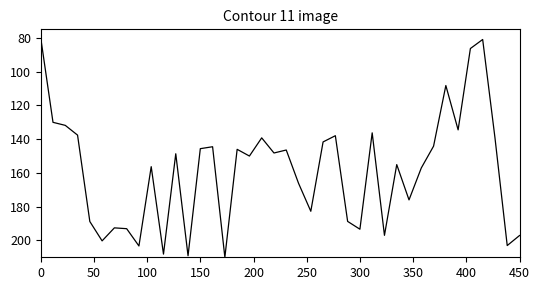

What is the smallest value displayed?

80.0